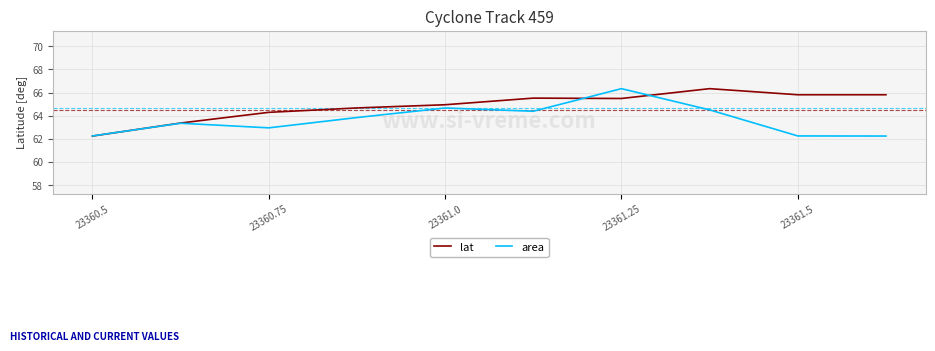

How many lines are shown in the chart?

2